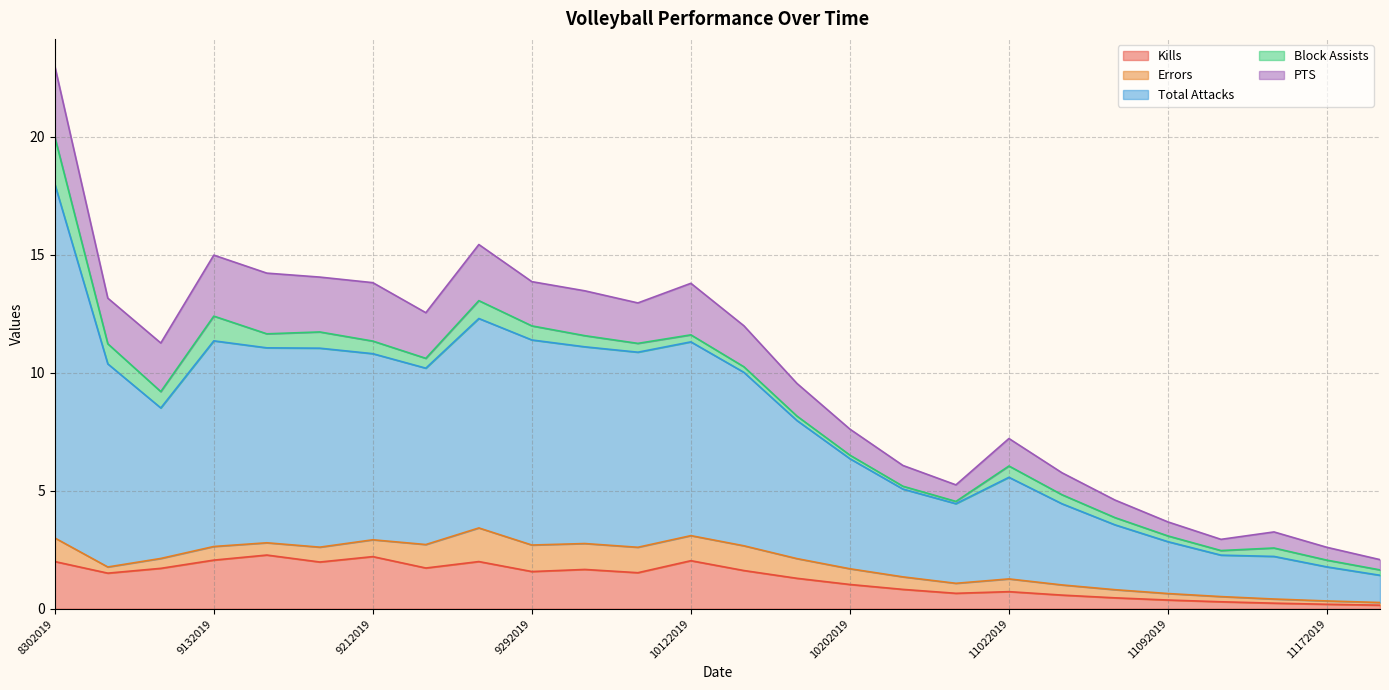

Where is the first local maximum for Total Attacks?

9132019